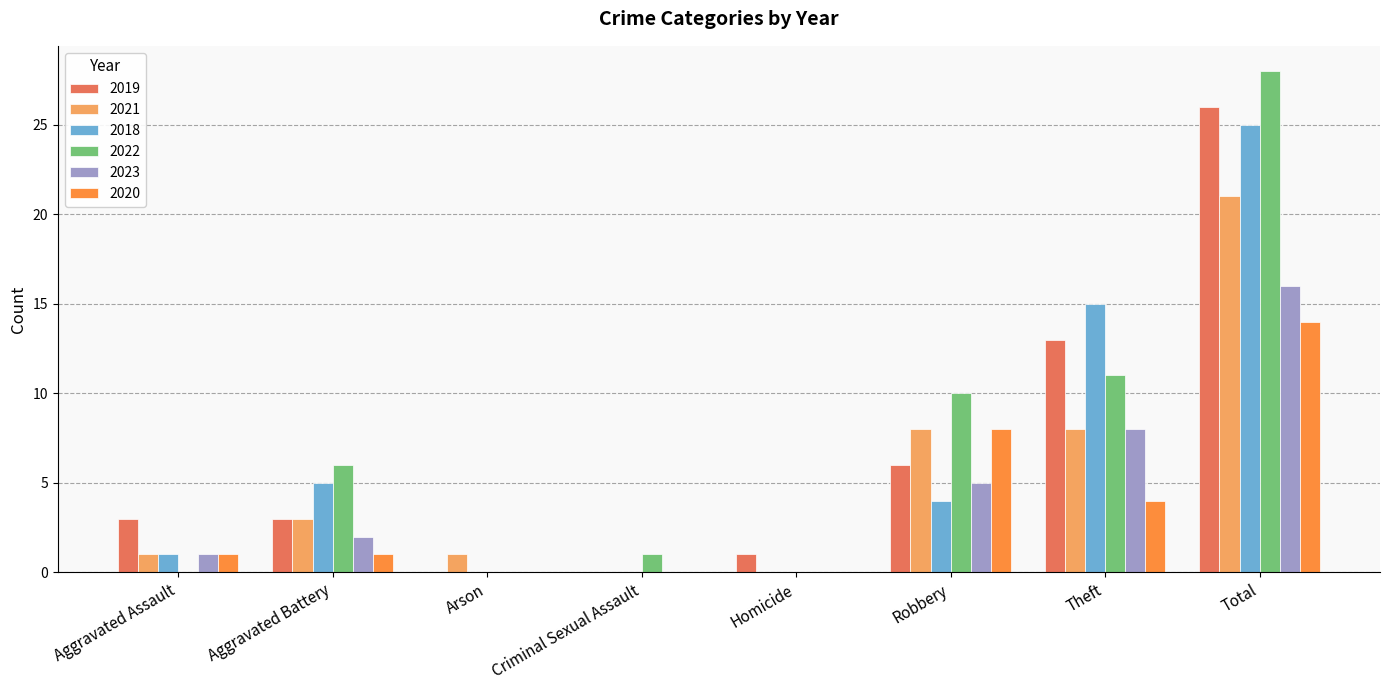

What is the approximate value of 2019 at Theft?

13